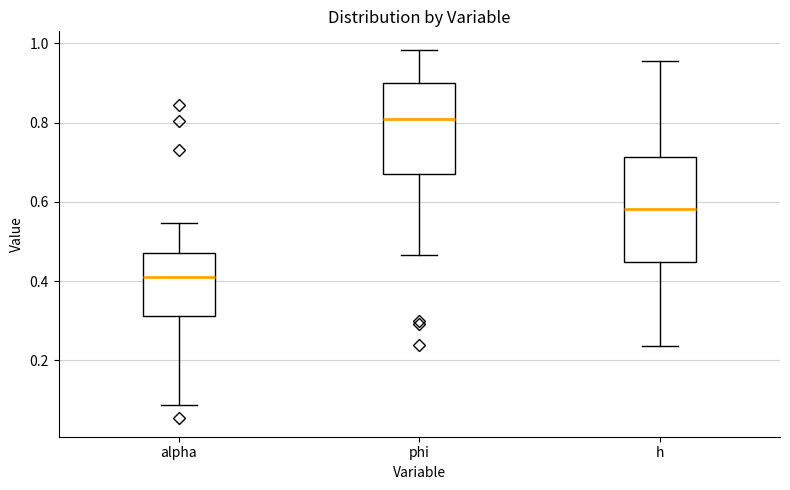

Where does the upper whisker of the box for h end on the y-axis? The values are not printed on the chart, so give them approximately, as read against the axis.

0.96